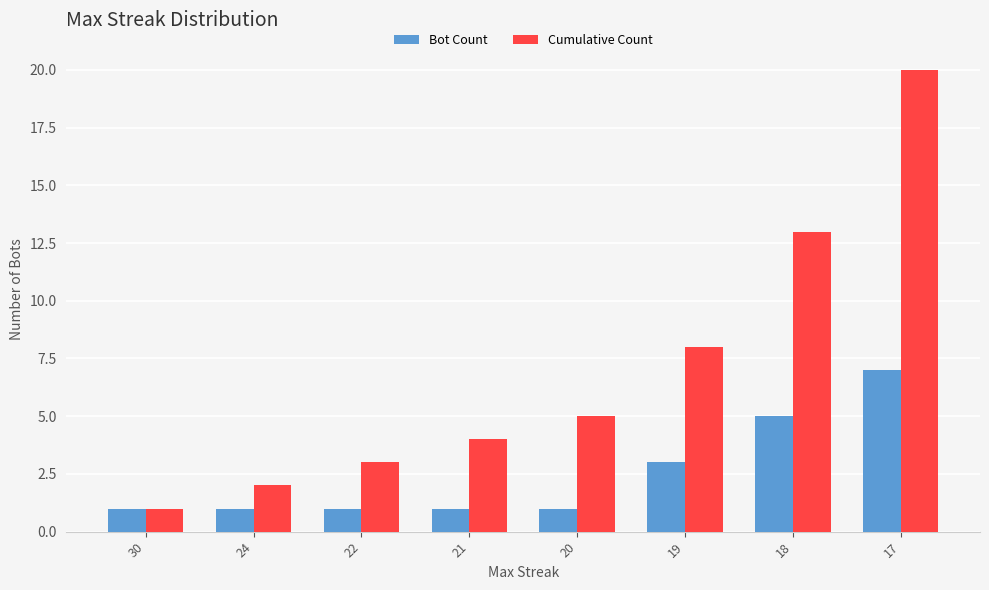

What is the value of the Bot Count bar at the 7th from the left?

5